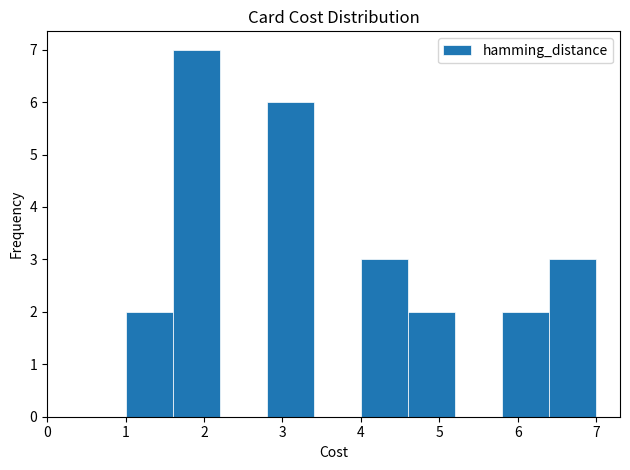

Over which range of the x-axis is the bar tallest?

1.6 to 2.2